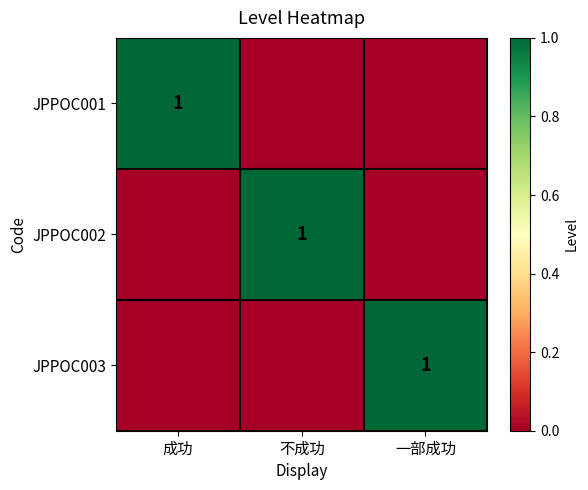

The value of JPPOC002 at 不成功 is 1. True or false?

True